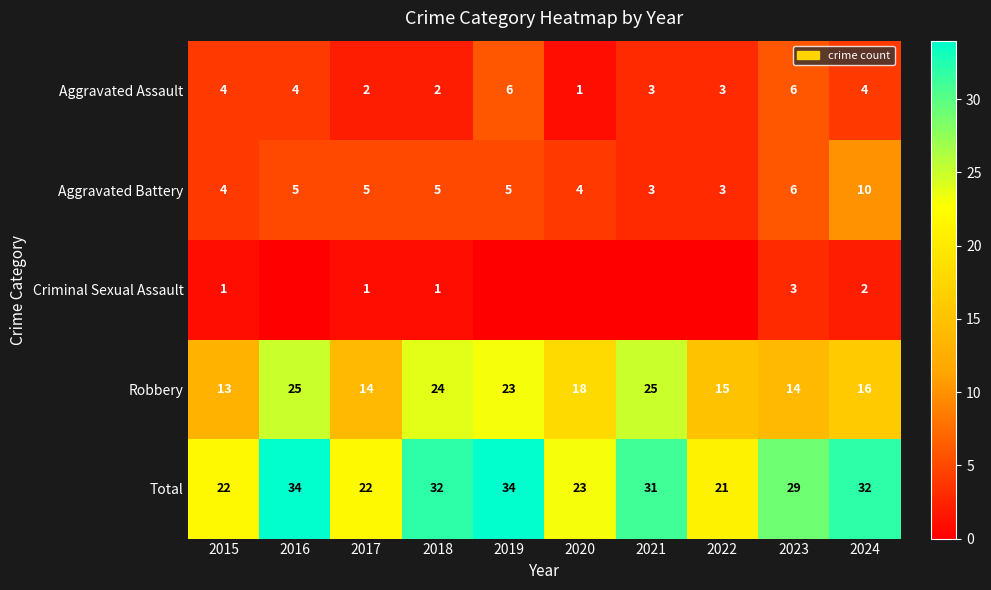

Count the number of data series in this chart.

5